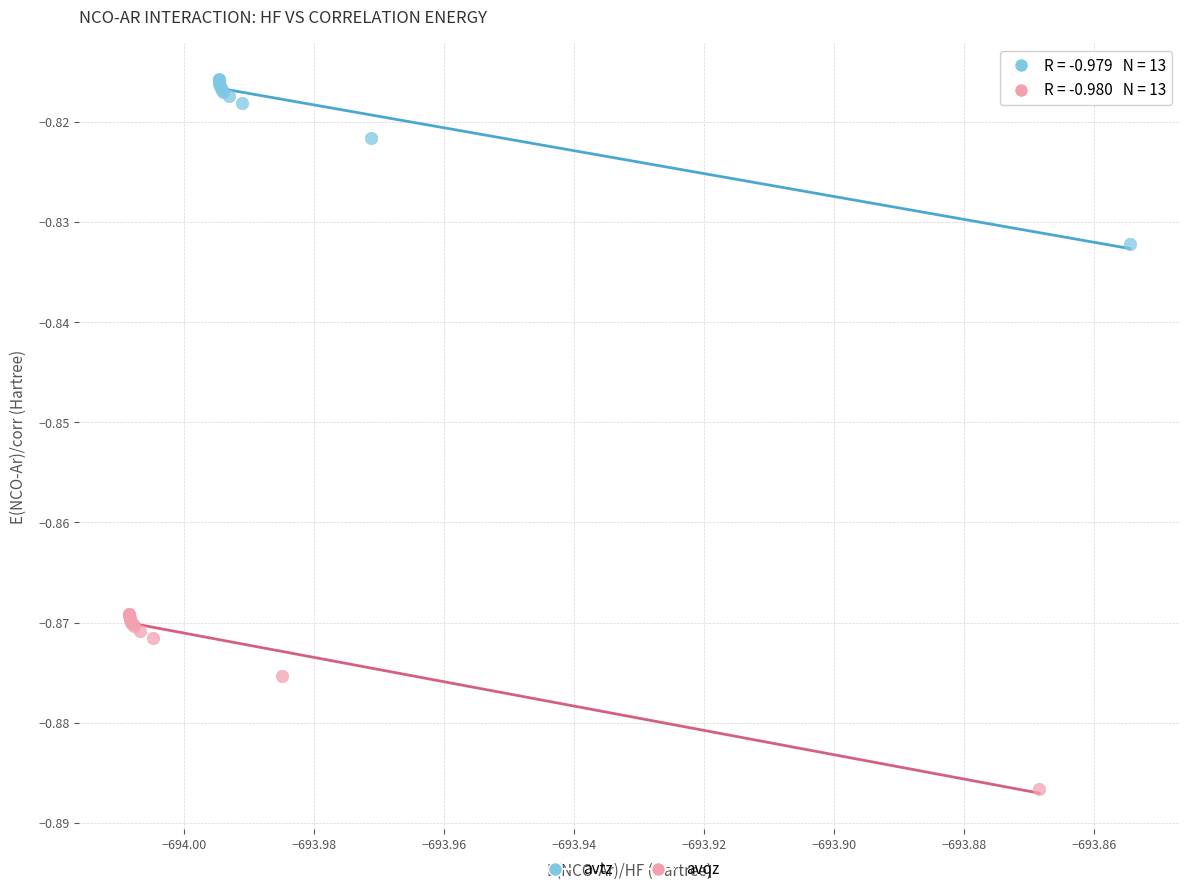

What are all the series names shown in the legend?

avtz, avqz